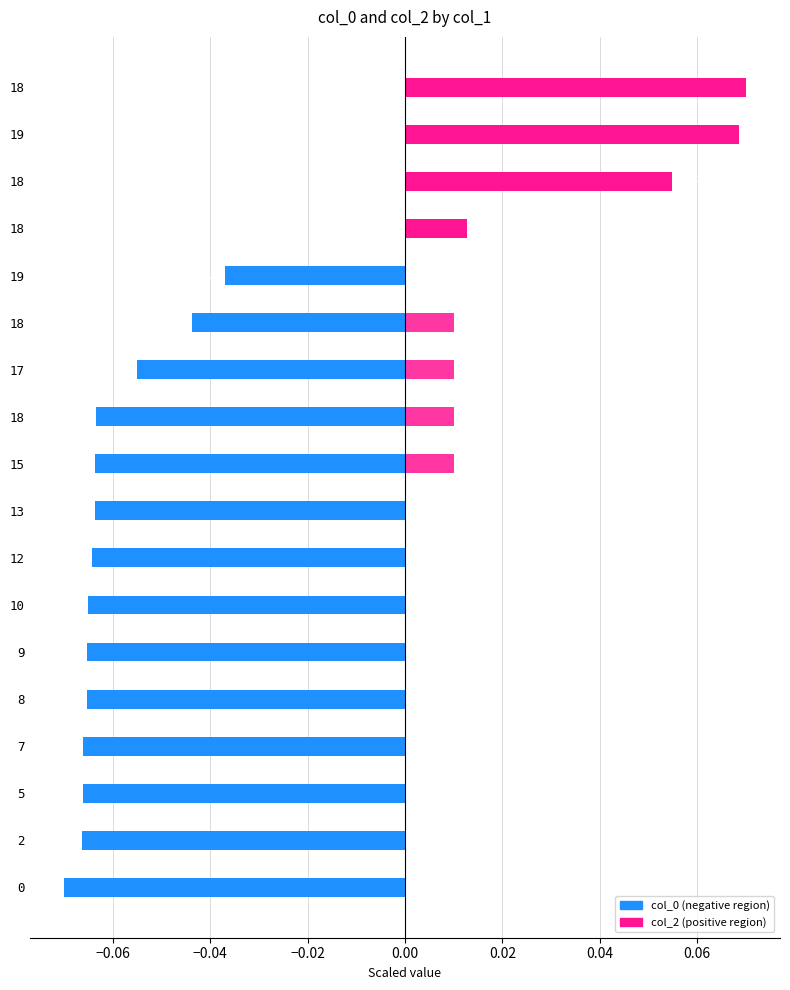

The value of col_0 at 2 is -0.1. True or false?

True